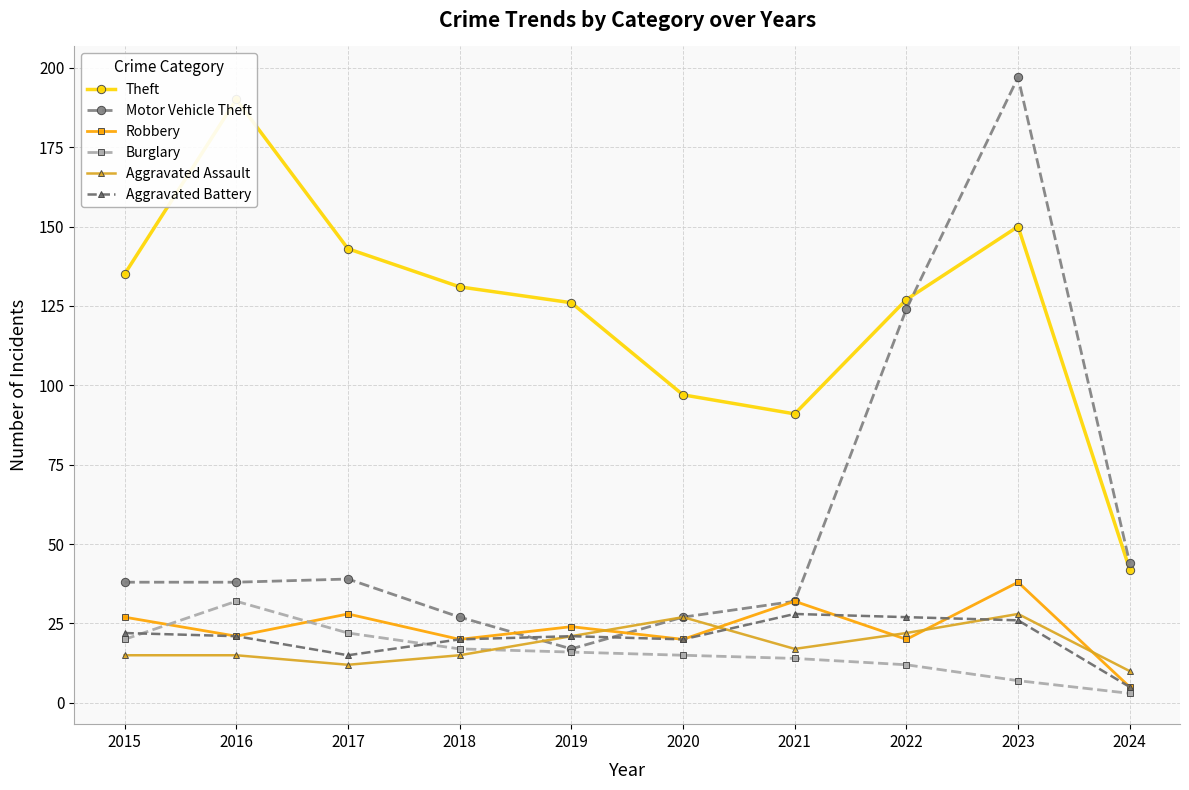

Which series changed the most between 2017 and 2020?

Theft